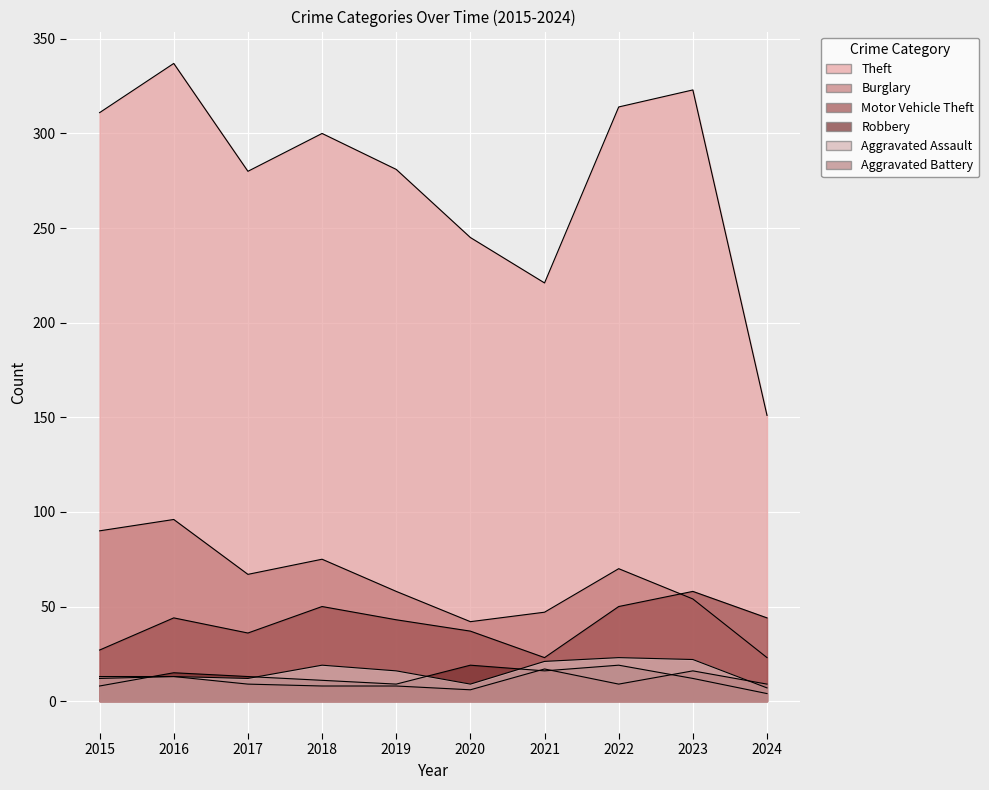

Reading left to right, transcribe all the data shown in this chart.

Theft: 2015=311	2016=337	2017=280	2018=300	2019=281	2020=245	2021=221	2022=314	2023=323	2024=151
Burglary: 2015=90	2016=96	2017=67	2018=75	2019=58	2020=42	2021=47	2022=70	2023=54	2024=23
Motor Vehicle Theft: 2015=27	2016=44	2017=36	2018=50	2019=43	2020=37	2021=23	2022=50	2023=58	2024=44
Robbery: 2015=8	2016=15	2017=13	2018=11	2019=9	2020=19	2021=16	2022=19	2023=12	2024=4
Aggravated Assault: 2015=12	2016=13	2017=12	2018=19	2019=16	2020=9	2021=21	2022=23	2023=22	2024=7
Aggravated Battery: 2015=13	2016=13	2017=9	2018=8	2019=8	2020=6	2021=17	2022=9	2023=16	2024=9